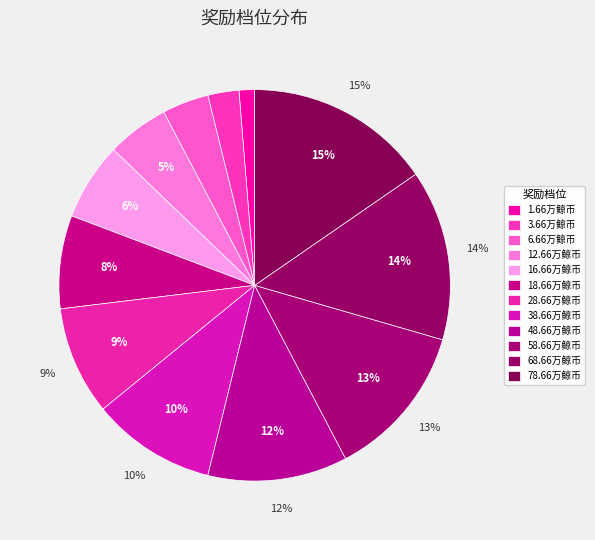

What is the largest slice in the pie chart?

78.66万鲸币